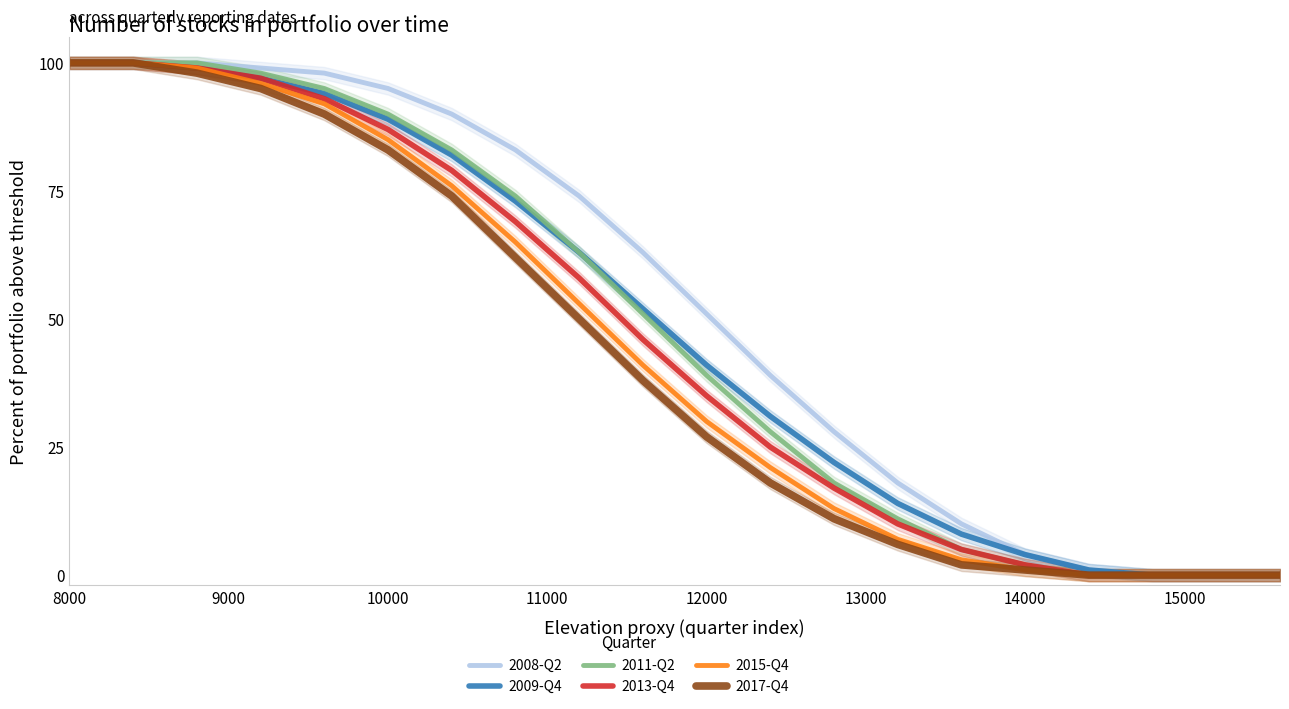

The value of 2013-Q4 at 12000 is 60. True or false?

False